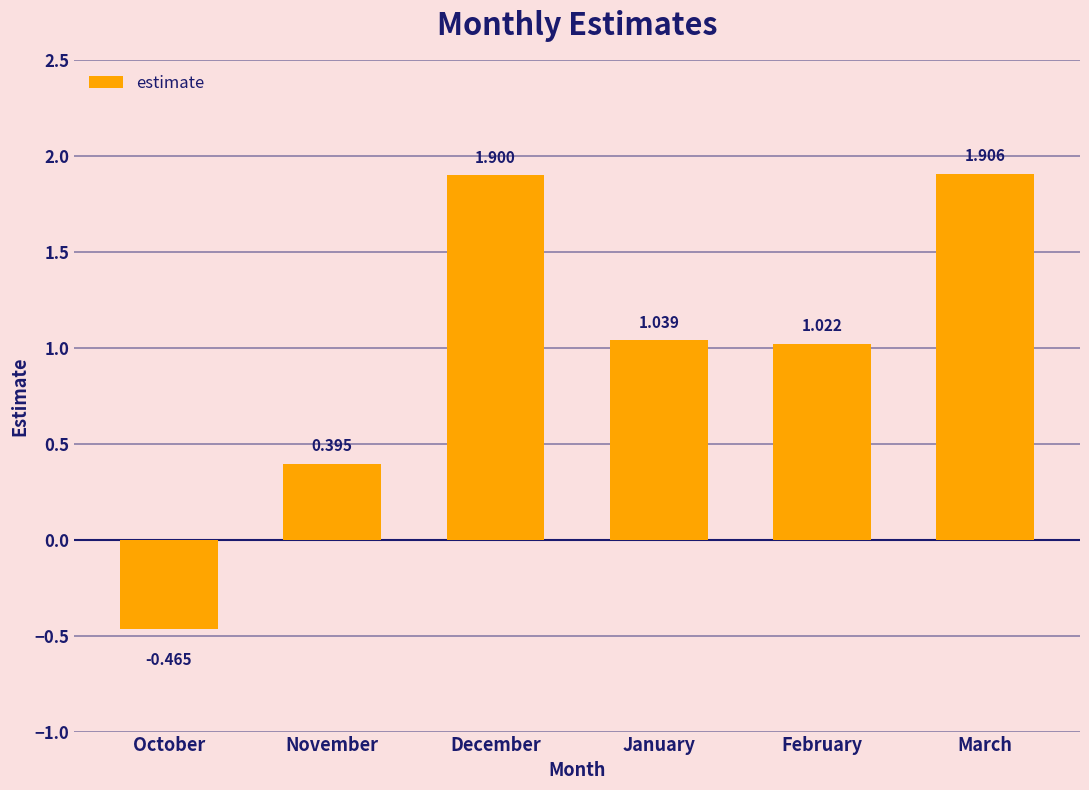

How many values are above zero?

5